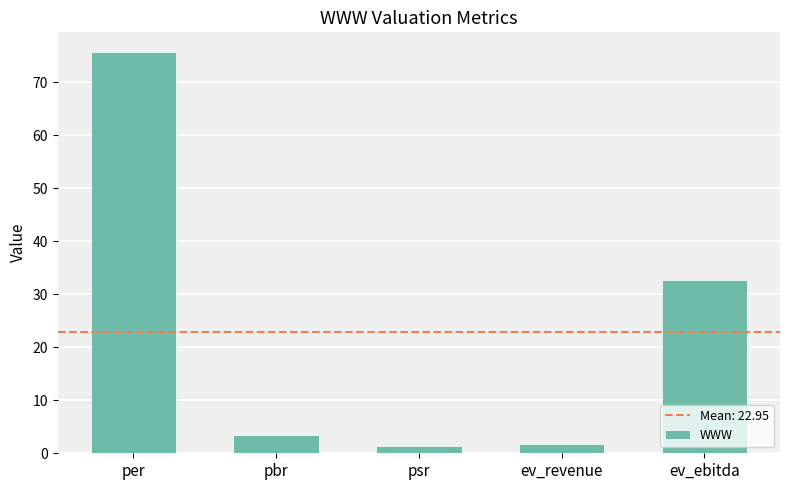

How many values exceed 3?

3